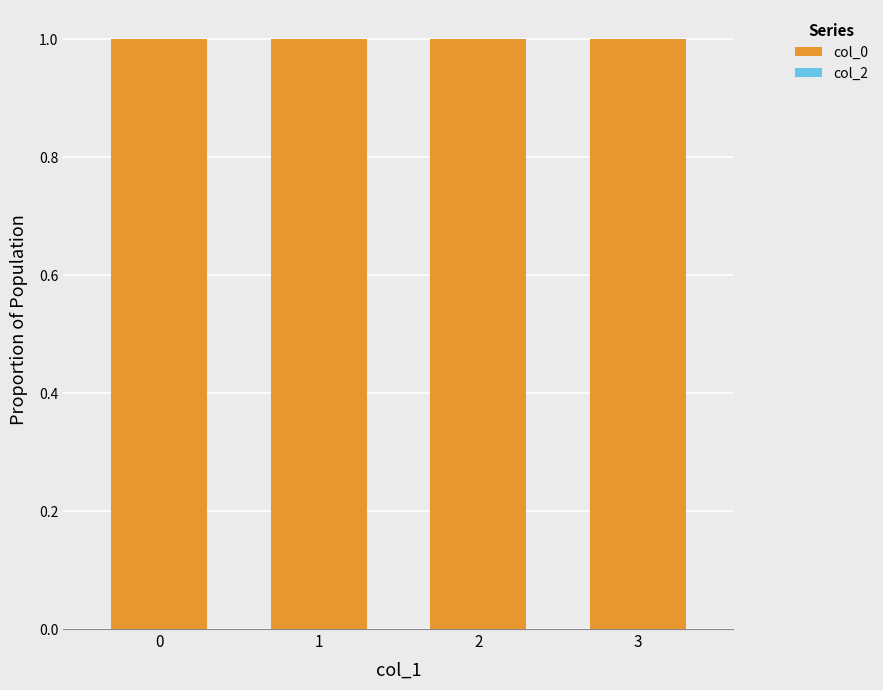

Reading left to right, what are all the values shown in this chart?

col_0: 0=1	1=1	2=1	3=1
col_2: 0=0	1=0	2=0	3=0